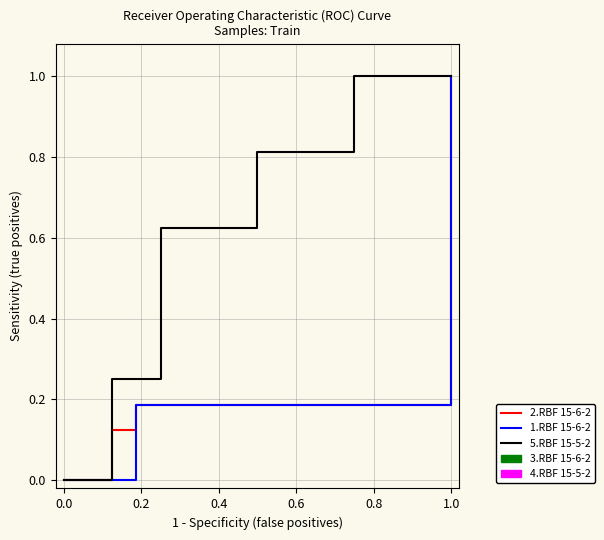

How many categories are shown in the chart?

6